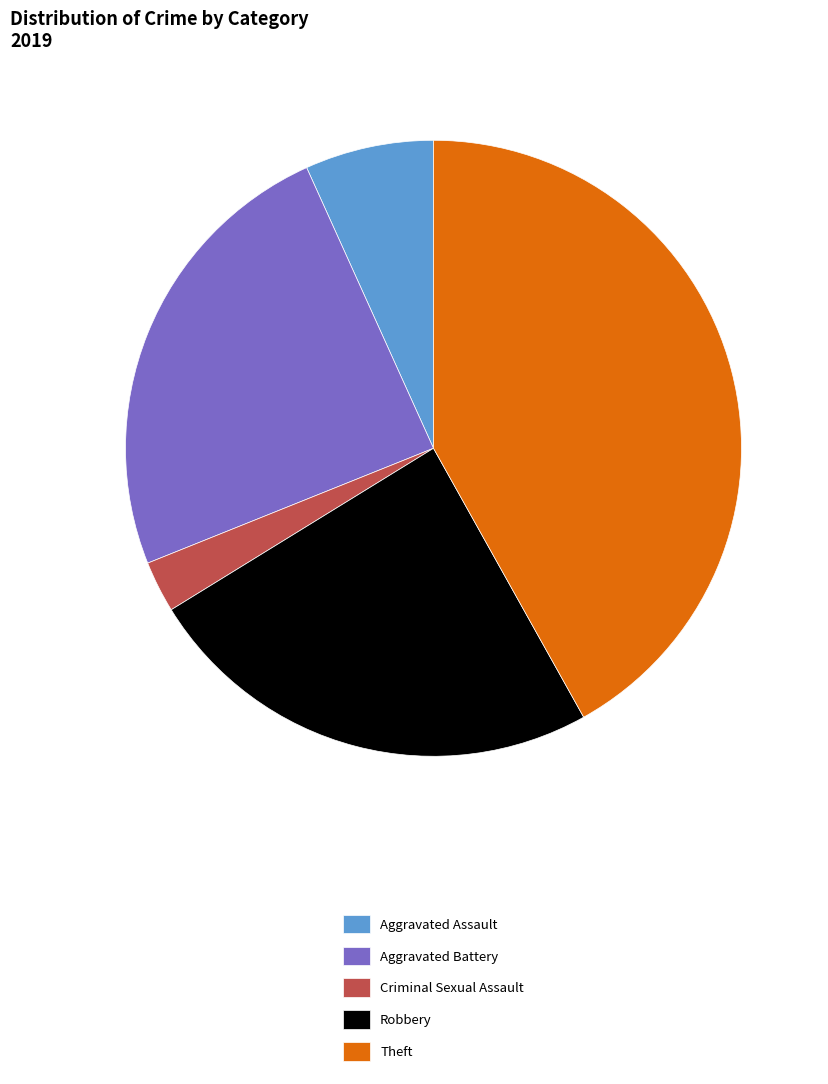

Which category has the smallest portion of the pie?

Criminal Sexual Assault